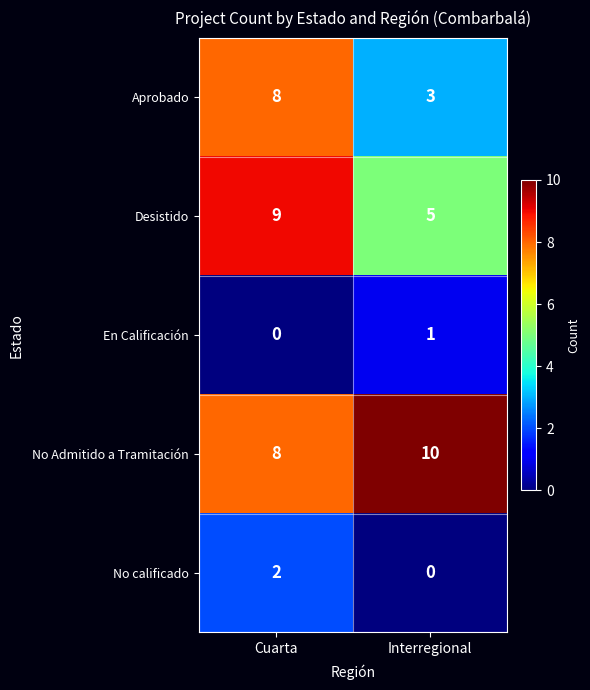

Is the value of Aprobado at Interregional greater than the value of En Calificación at Cuarta?

Yes